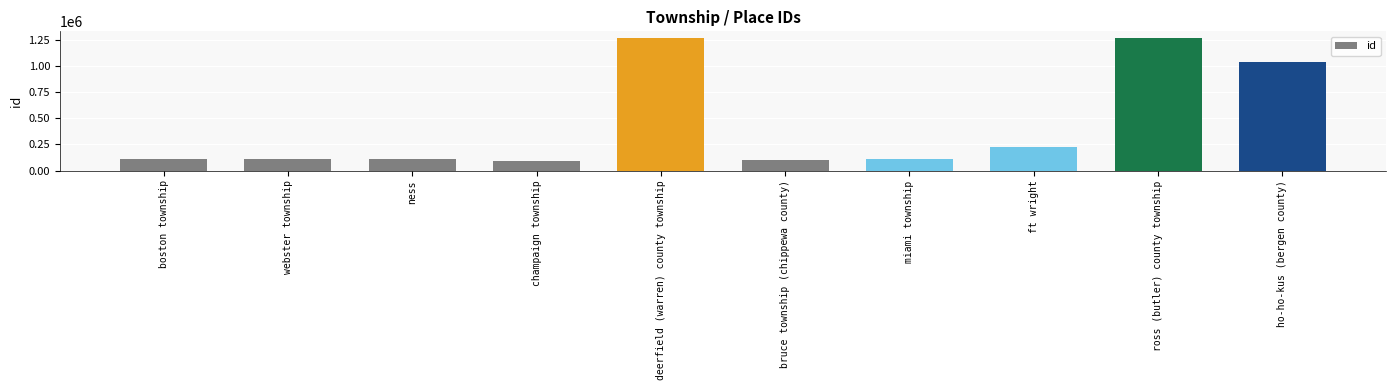

Is it true that the value at ho-ho-kus (bergen county) is 1035865?

True